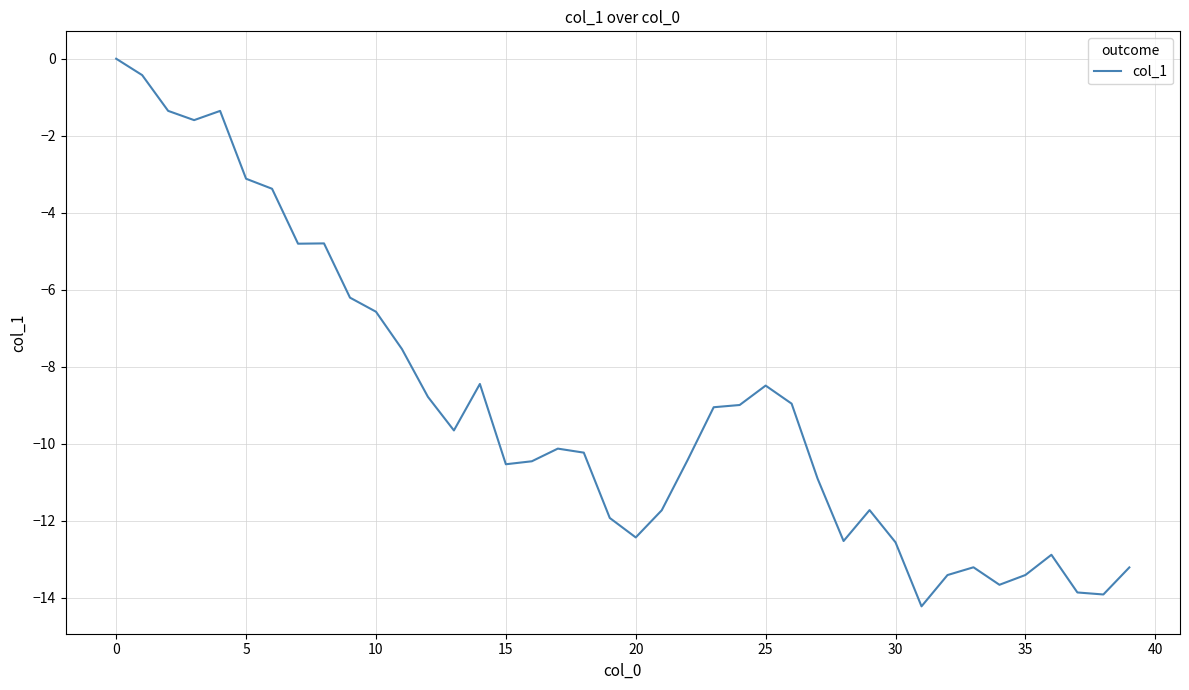

Does the chart have visible grid lines?

Yes